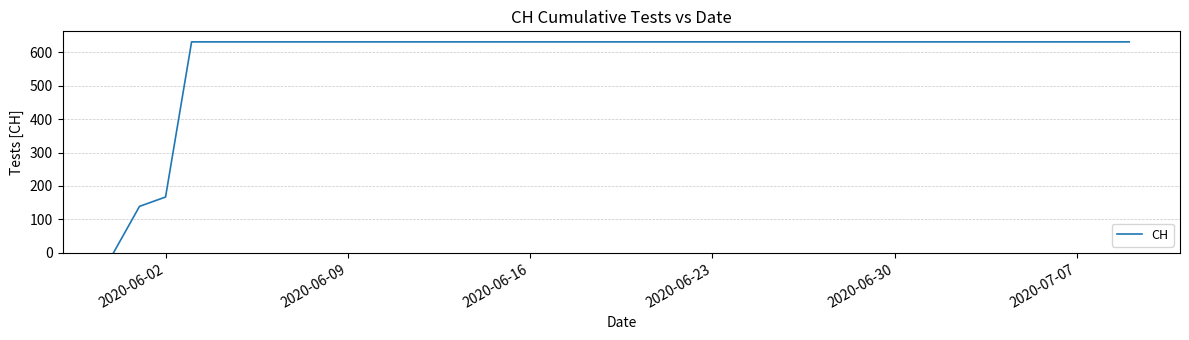

What is the difference between the maximum and minimum values?

631